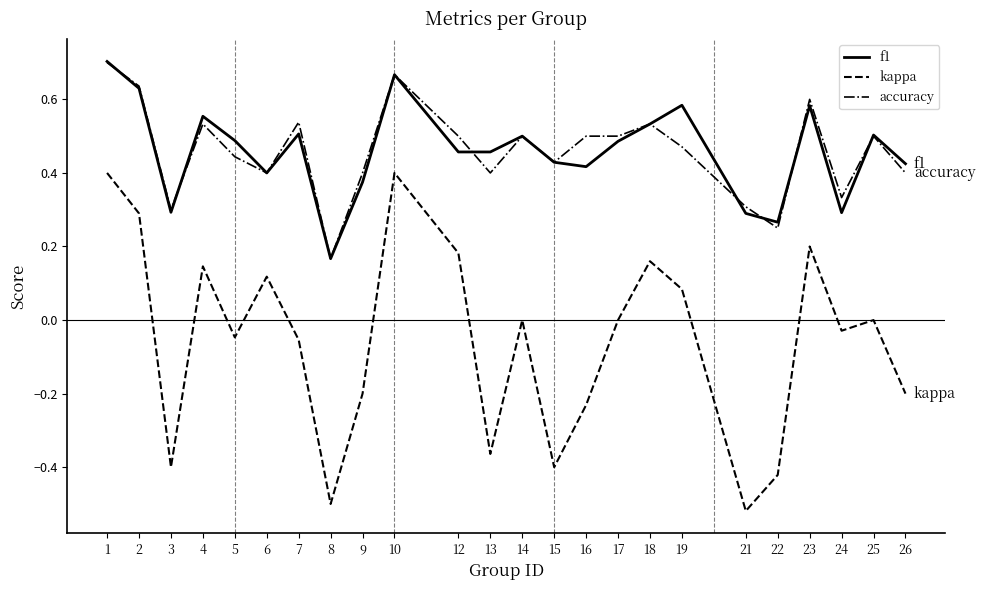

Which series has the widest spread of values?

kappa